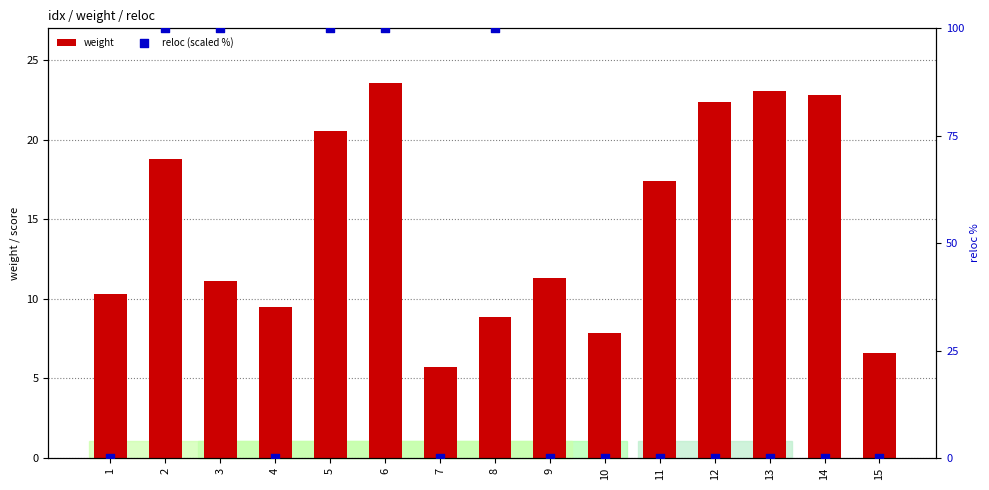

At how many categories does at least one series exceed 23?

6